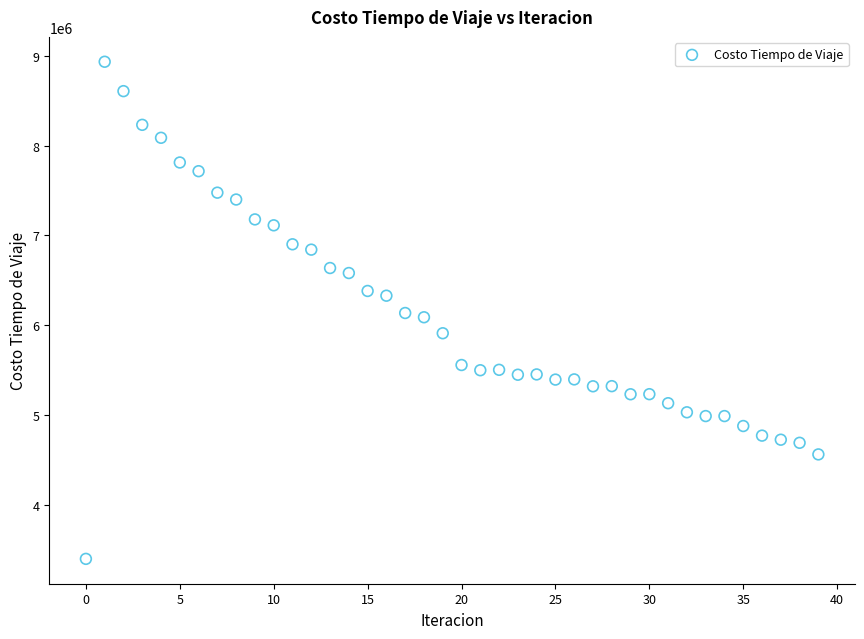

What is the range of Y values (max minus min)?

5537526.2